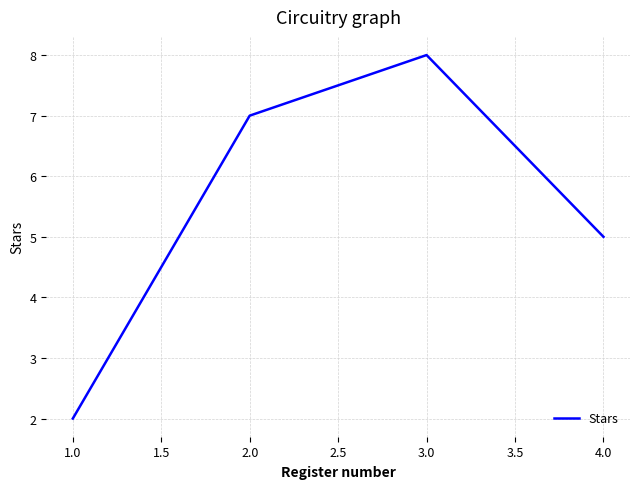

Where is the first local maximum?

3.0